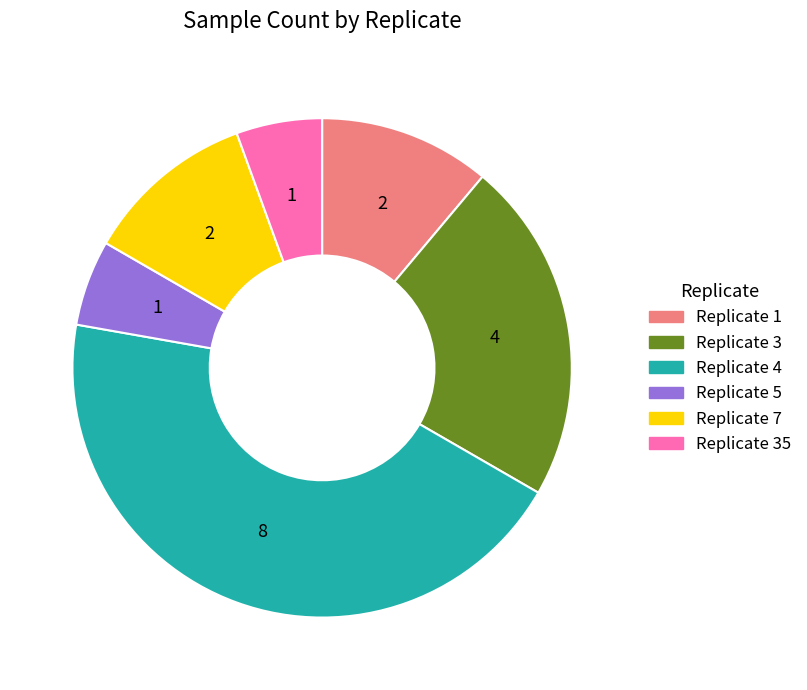

Is there any slice that represents more than half of the pie?

No